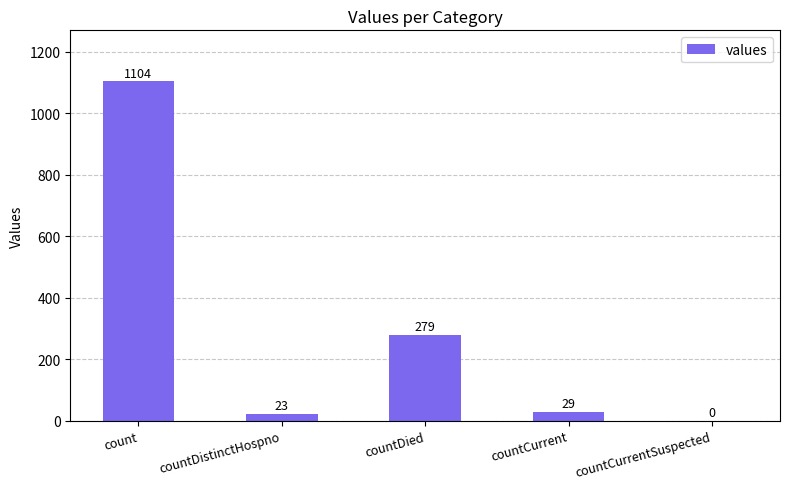

What is the sum of the values at countDistinctHospno and countCurrentSuspected?

23